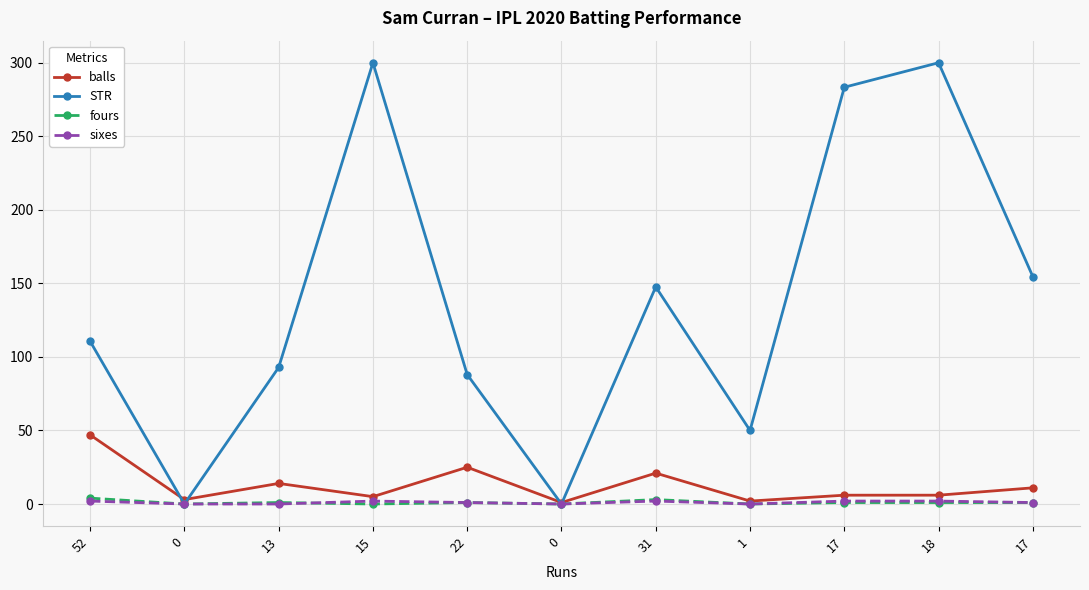

What is the greatest value displayed?

300.0